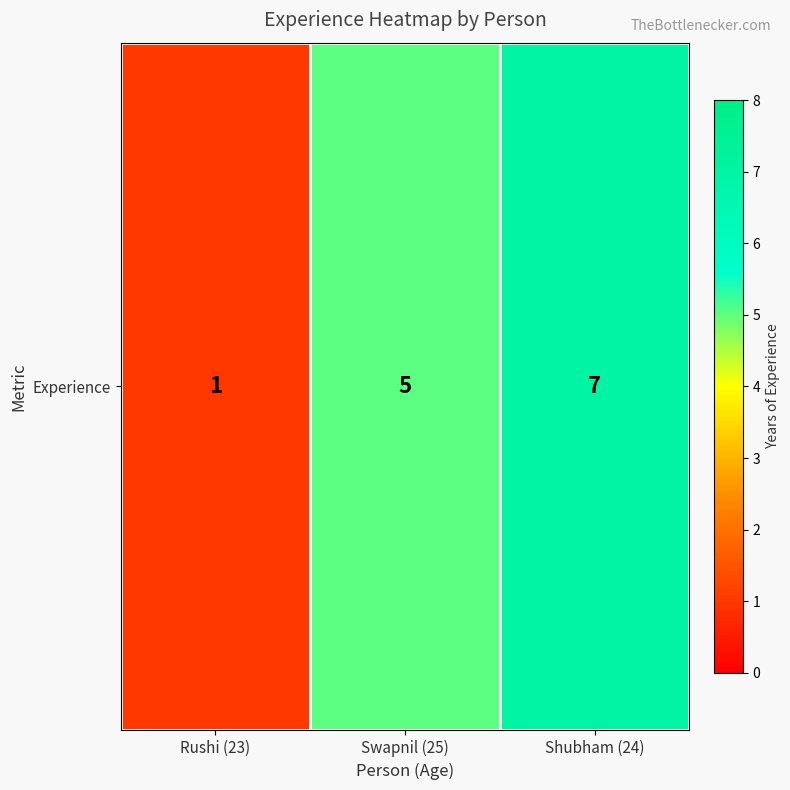

What is the change in value from Swapnil (25) to Shubham (24)?

+2